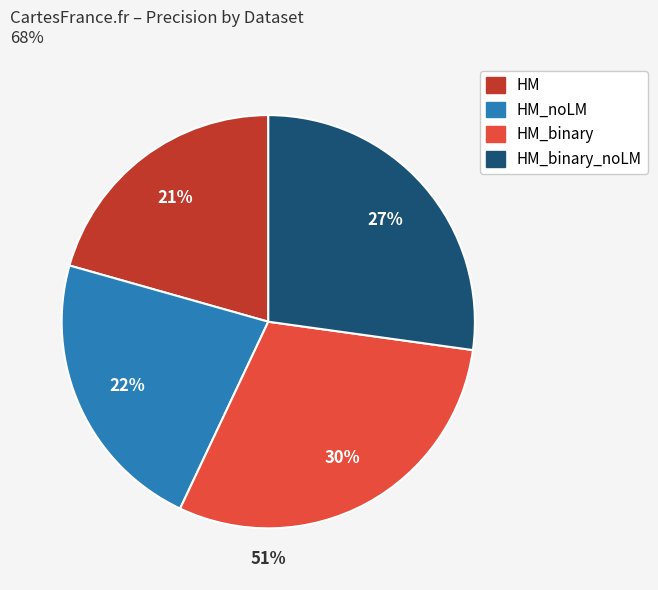

The HM slice represents 21% of the pie. True or false?

True